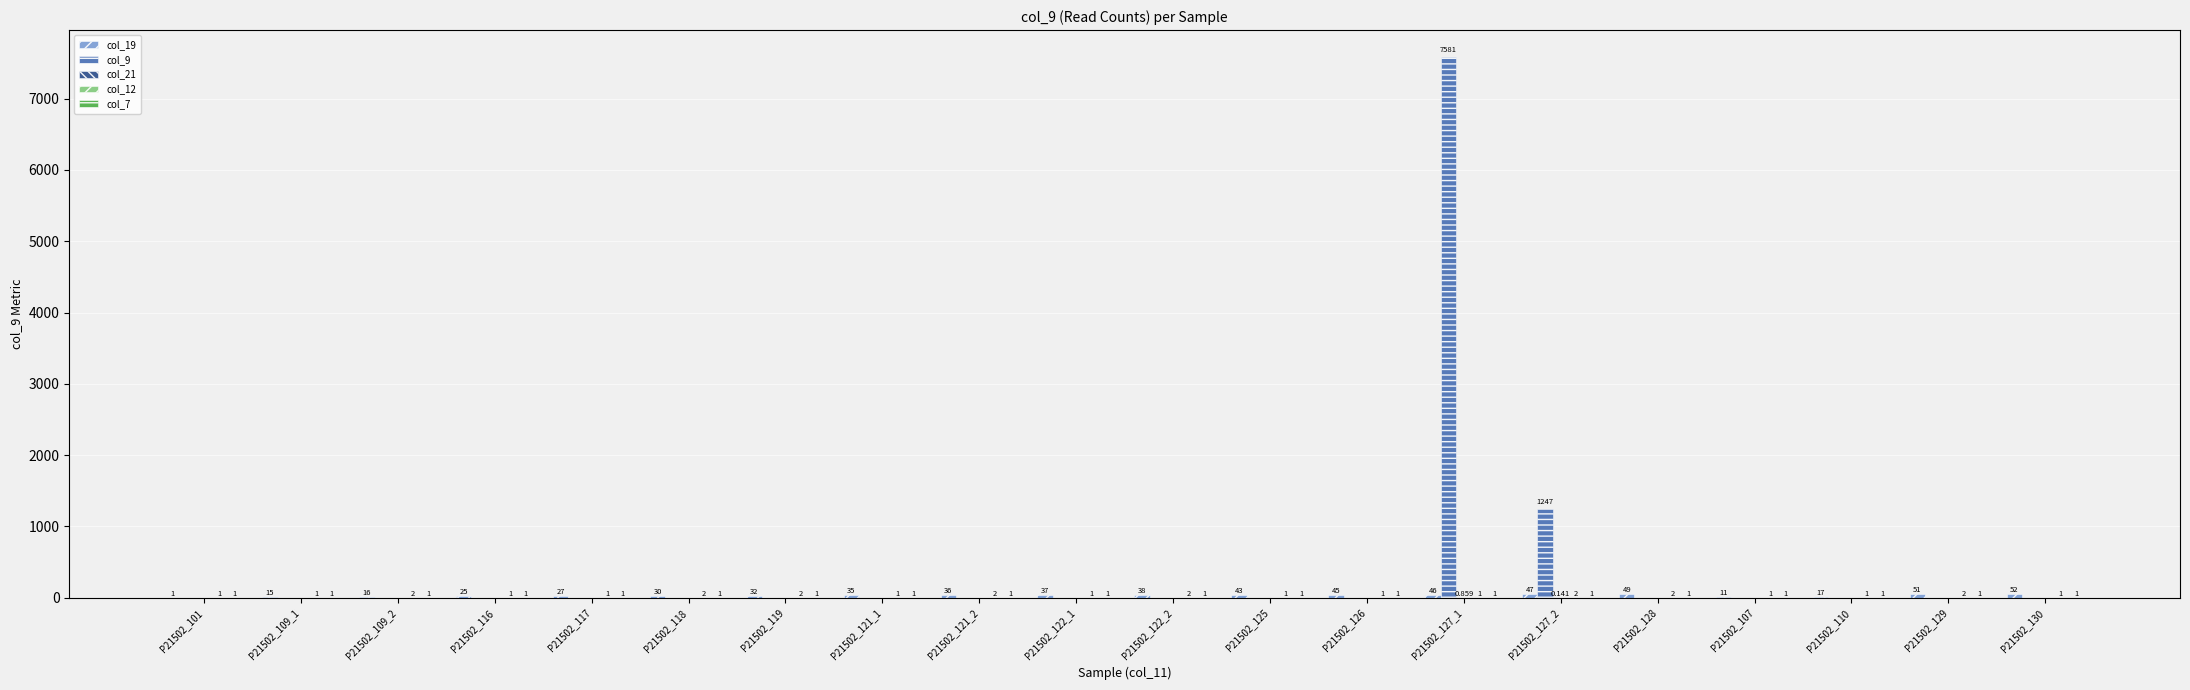

What is the spread (max minus min) of values at P21502_110?

17.0